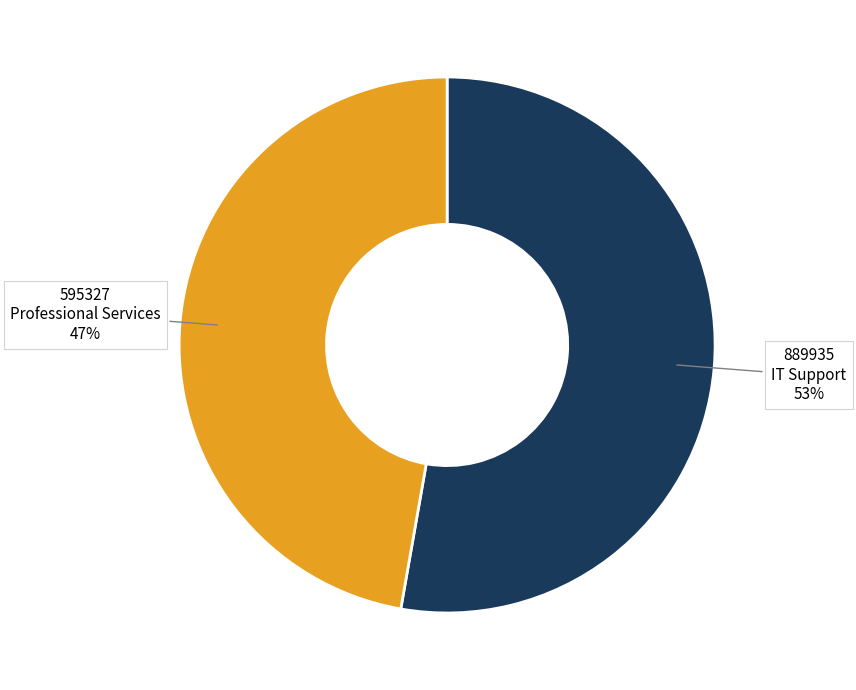

How many slices are in this pie chart?

2